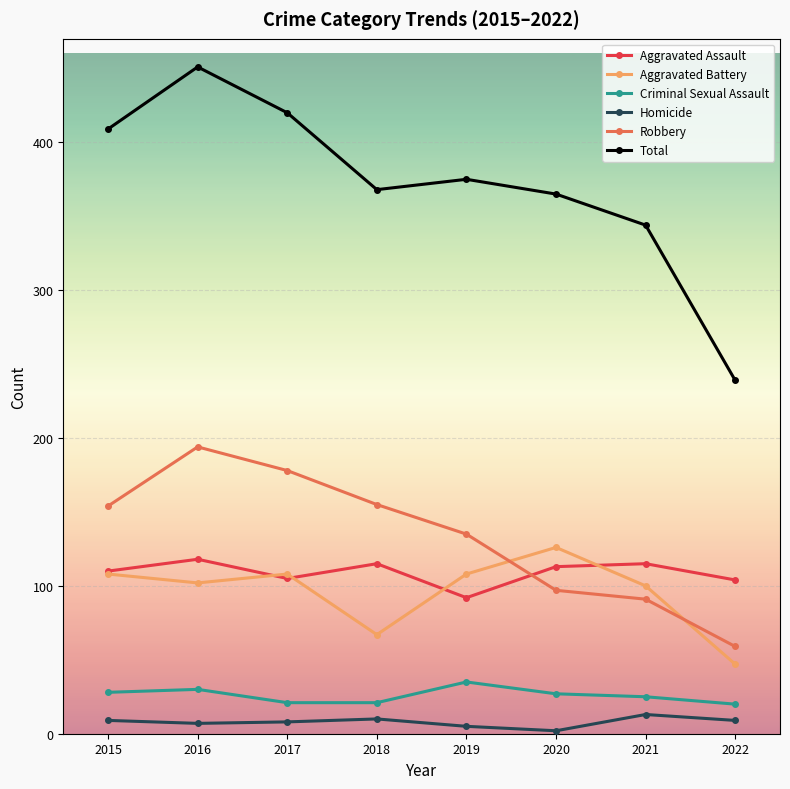

At how many categories does at least one series exceed 124?

8